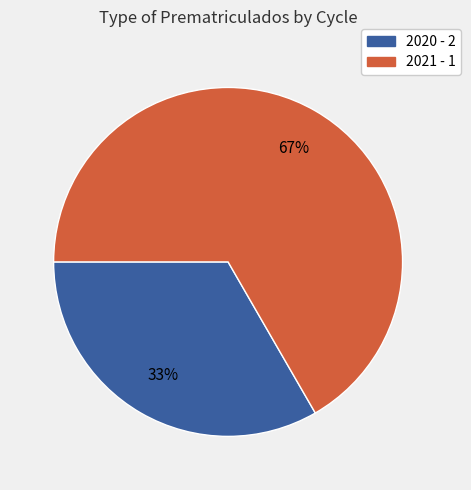

Which has a higher value, 2020 - 2 or 2021 - 1?

2021 - 1